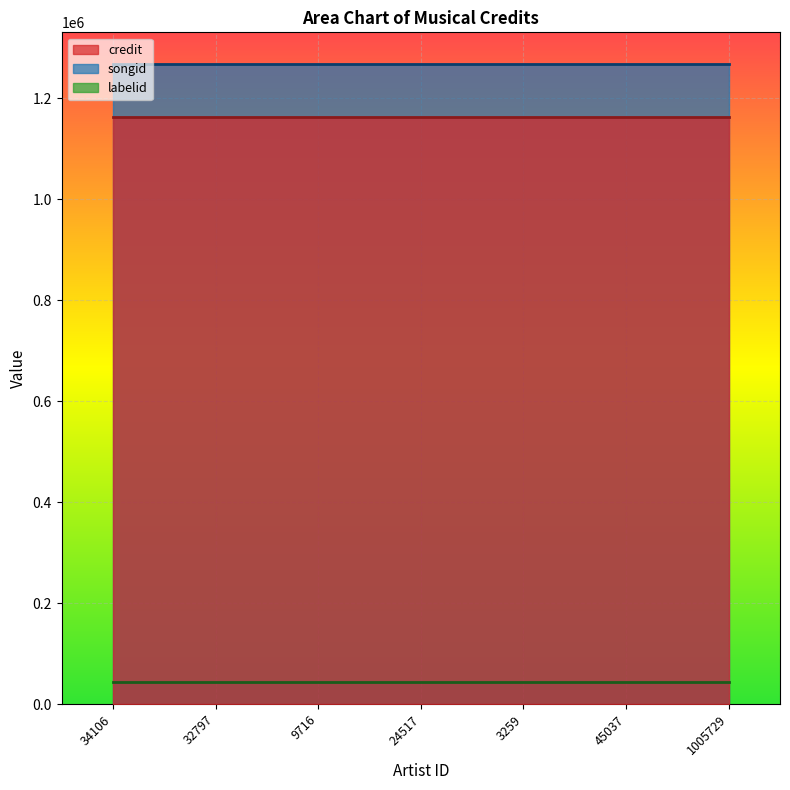

What is the total value across all series at 45037?

2475120